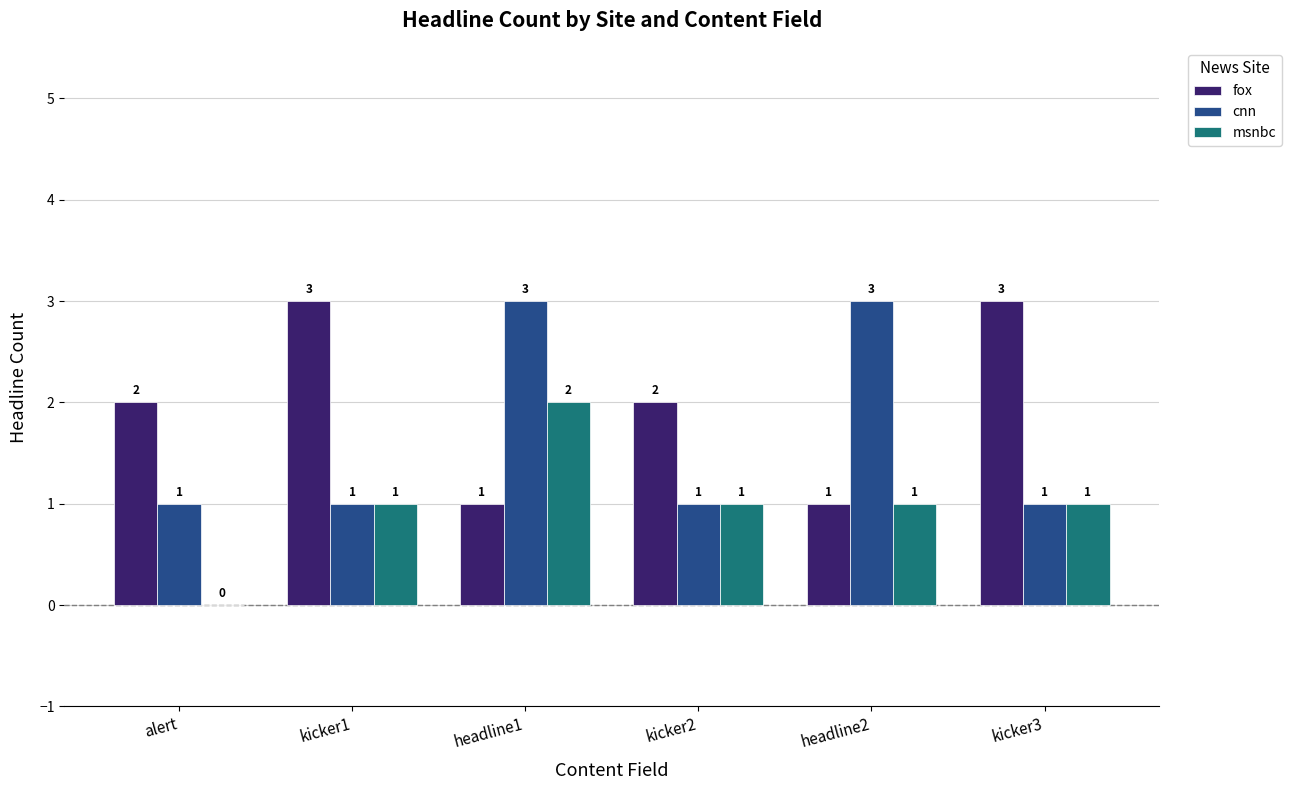

Is it true that msnbc equals -1 at alert?

False